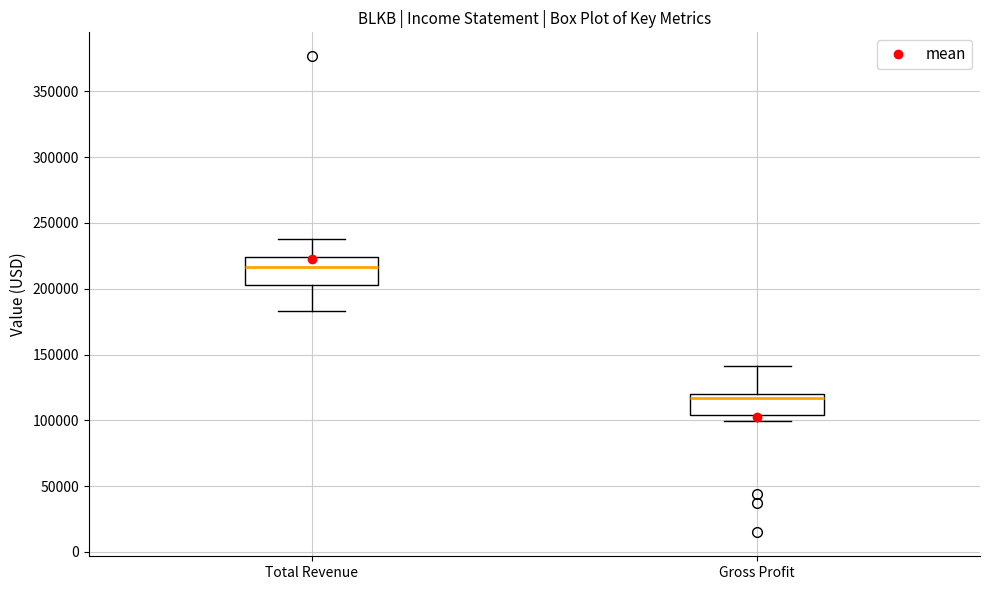

Reading left to right, read every box against the y-axis: the position of its median line, the range the box covers, and the ends of its whiskers. The values are not printed on the chart, so give them approximately, as read against the axis.

Total Revenue: median 215000, box 205000 to 225000, whiskers 185000 to 240000
Gross Profit: median 115000, box 105000 to 120000, whiskers 100000 to 140000